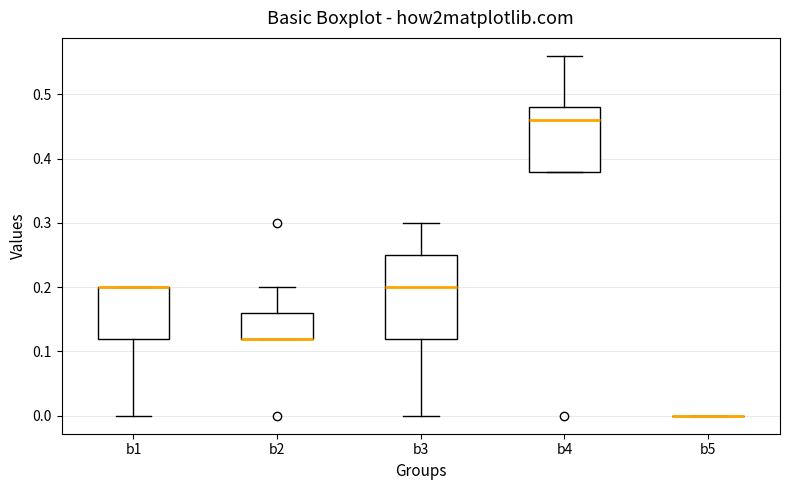

Reading left to right, read every box against the y-axis: the position of its median line, the range the box covers, and the ends of its whiskers. The values are not printed on the chart, so give them approximately, as read against the axis.

b1: median 0.20 (drawn on the box's upper edge), box 0.12 to 0.20, whiskers 0.00 to 0.20
b2: median 0.12 (drawn on the box's lower edge), box 0.12 to 0.16, whiskers 0.12 to 0.20
b3: median 0.20, box 0.12 to 0.25, whiskers 0.00 to 0.30
b4: median 0.46, box 0.38 to 0.48, whiskers 0.38 to 0.56
b5: box collapsed to a line at 0.00, whiskers 0.00 to 0.00